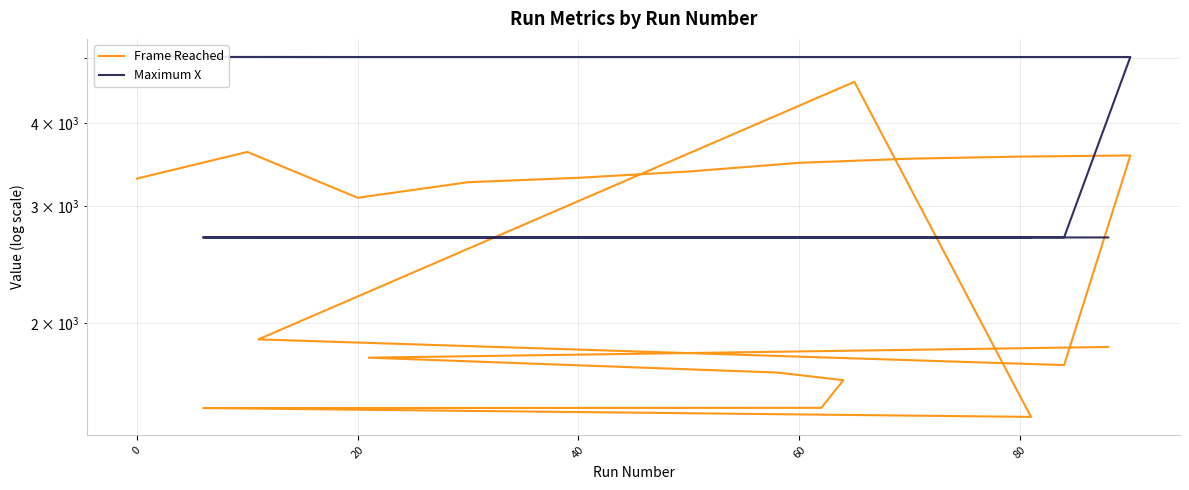

Which series has the largest total across all categories?

Maximum X